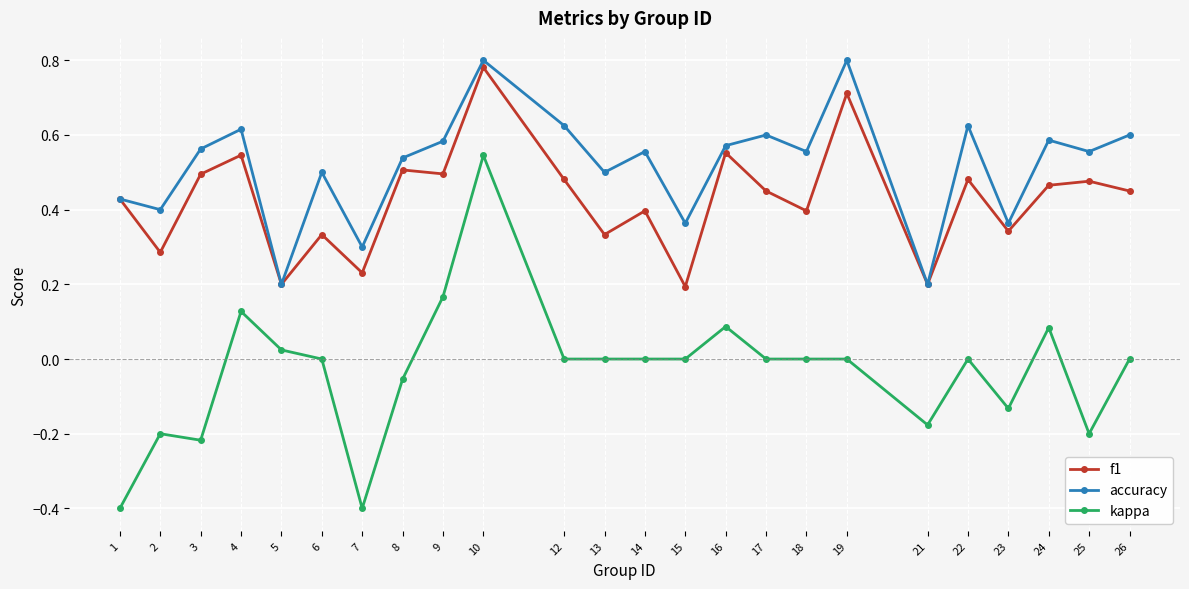

At which category is the sum across all series the highest?

10